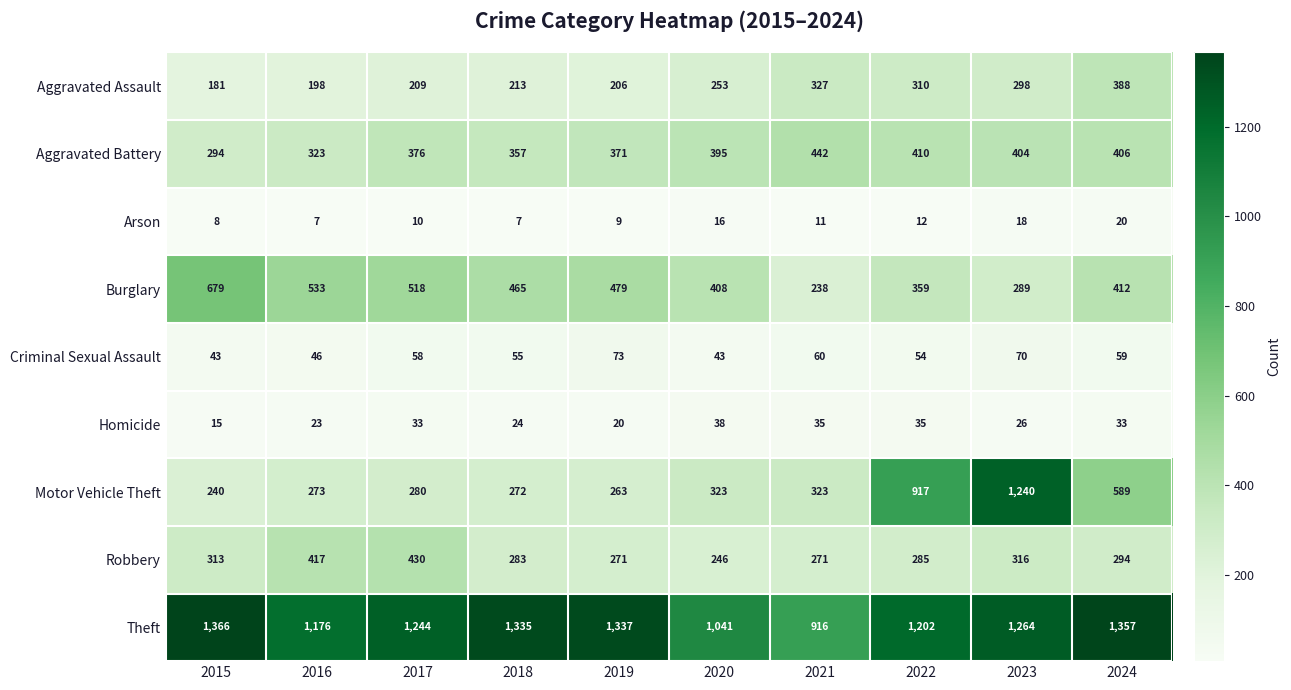

What is the approximate value of Homicide at 2023, to the nearest 5?

25